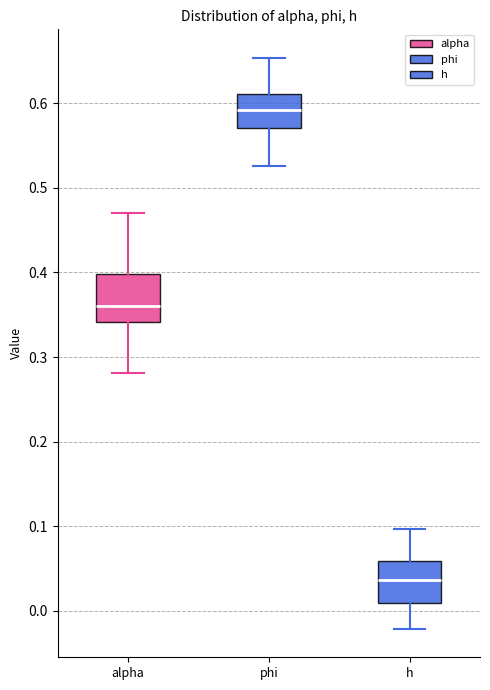

Reading left to right, transcribe this box plot: for each box, give where its median line is, the range the box spans, and where its two whiskers end, as read against the y-axis. The values are not printed on the chart, so give them approximately, as read against the axis.

alpha: median 0.36, box 0.34 to 0.40, whiskers 0.28 to 0.47
phi: median 0.59, box 0.57 to 0.61, whiskers 0.53 to 0.65
h: median 0.04, box 0.01 to 0.06, whiskers -0.02 to 0.10